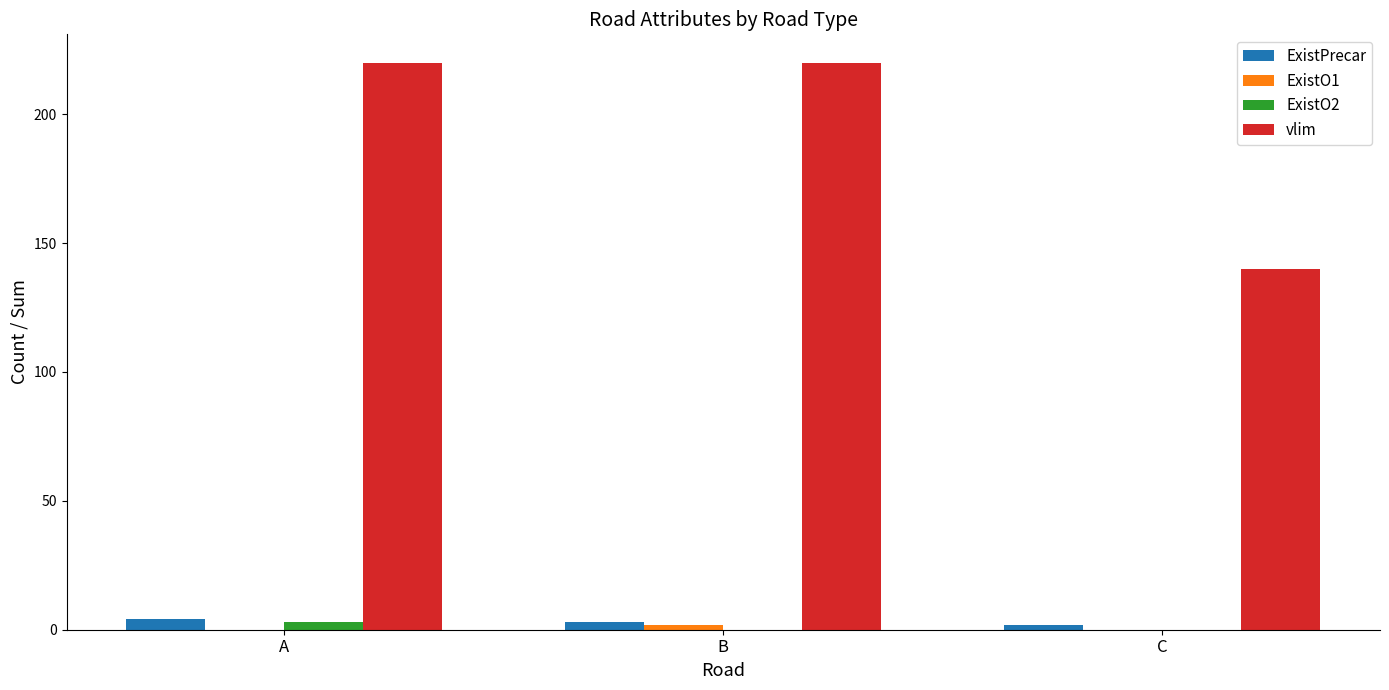

What value does the vlim series have at A?

220